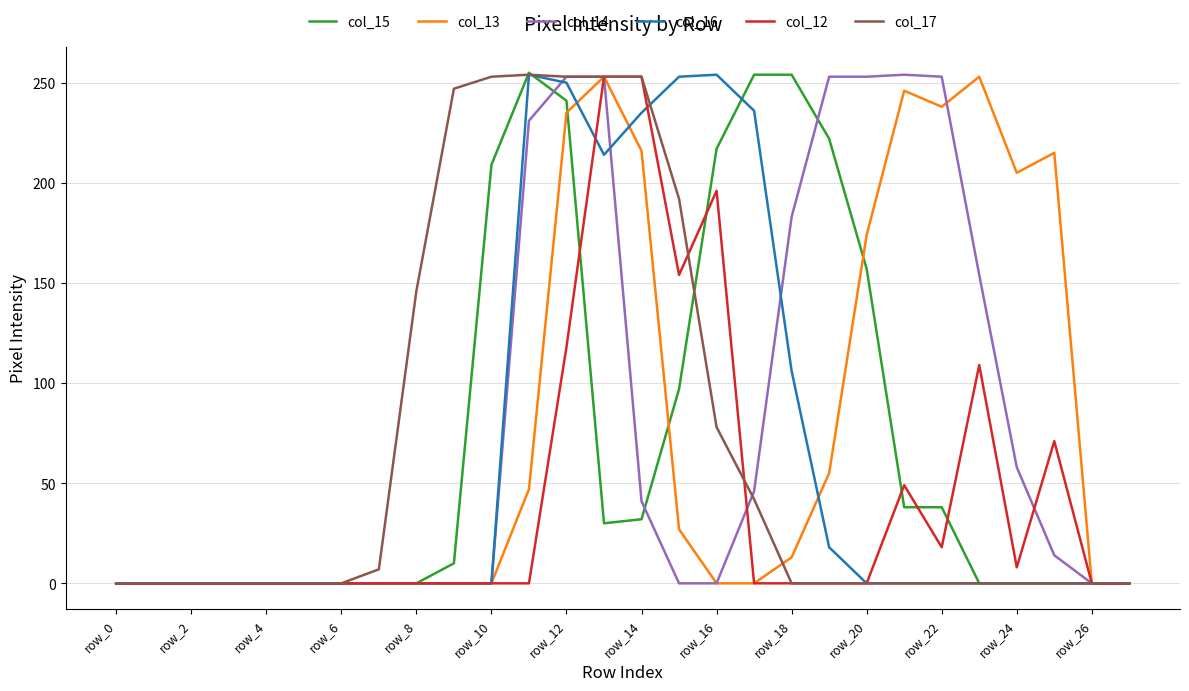

What is the maximum value shown in the chart?

255